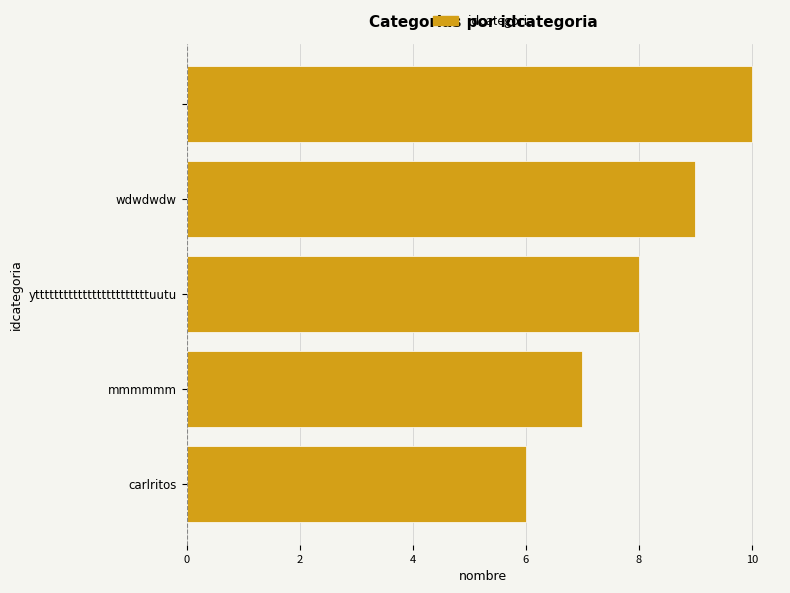

What is the sum of all values?

40